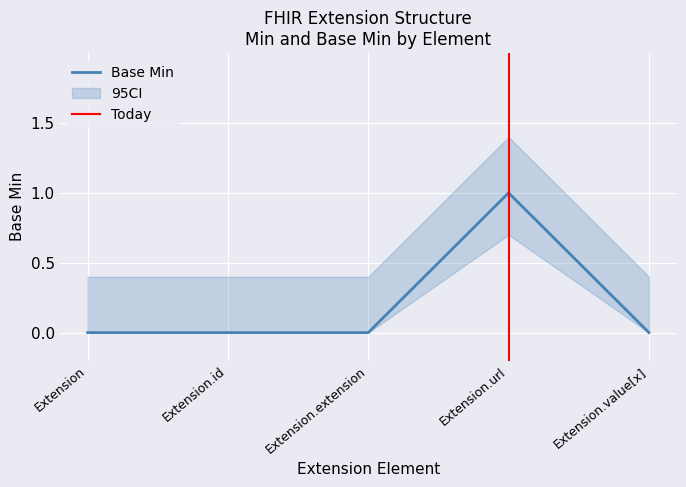

How many lines are shown in the chart?

1